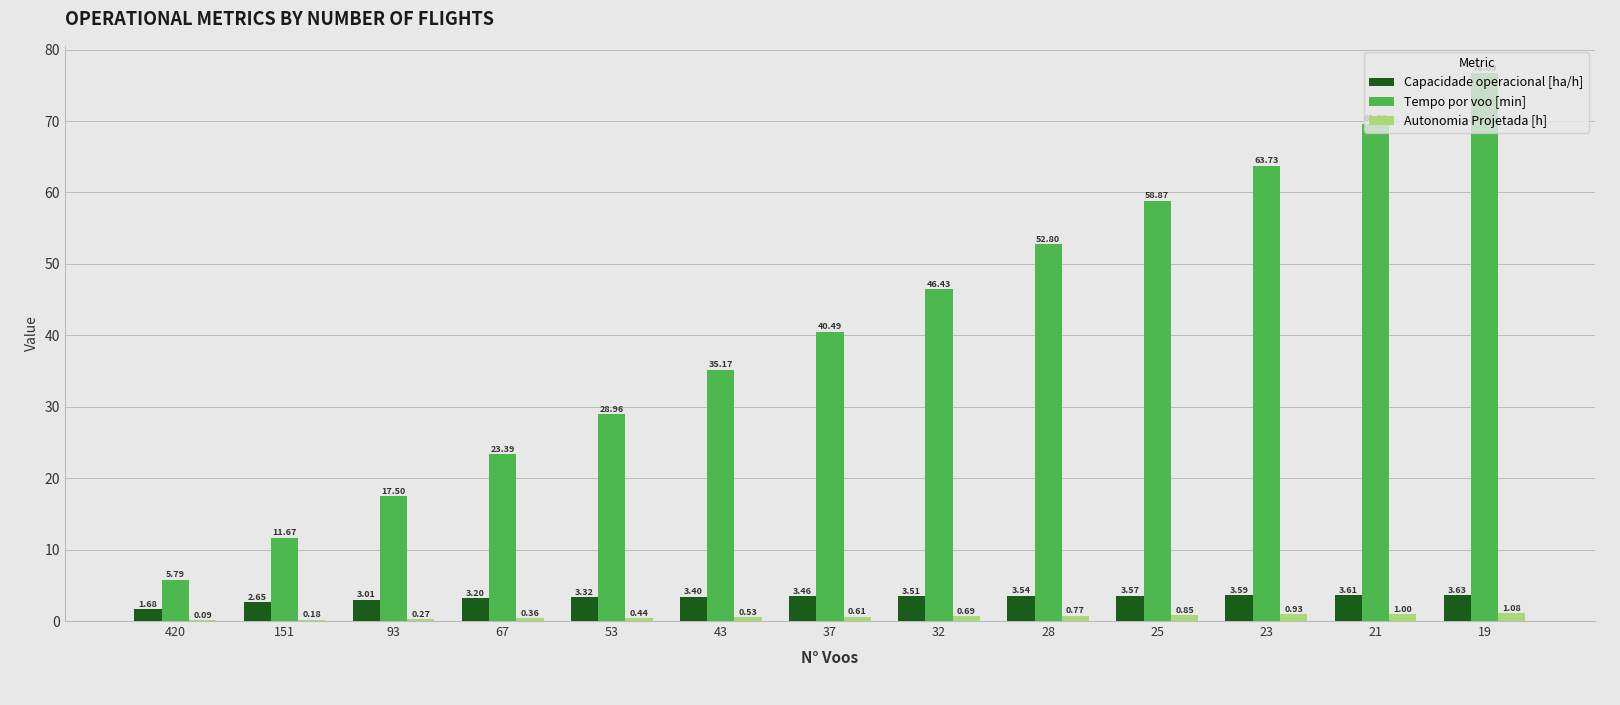

Between 93 and 28, which series saw the biggest shift?

Tempo por voo [min]